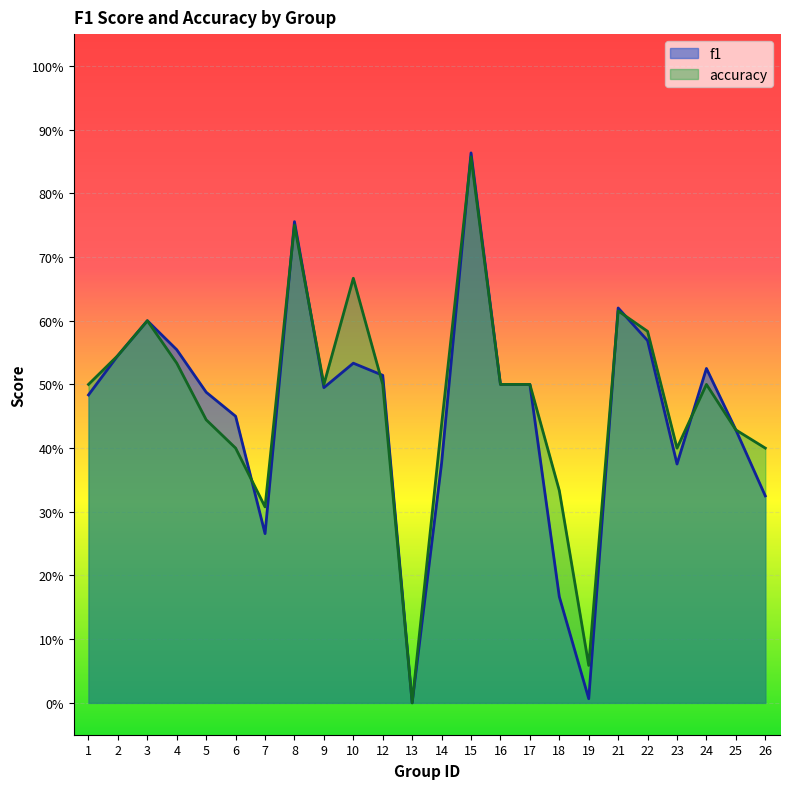

What is the value of the accuracy point at the 23rd from the left?

0.4